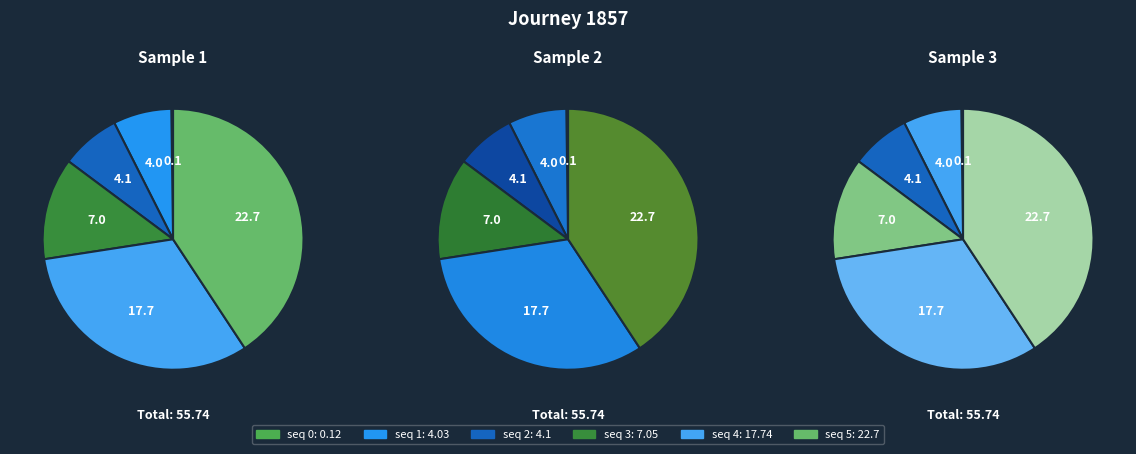

How many segments does this pie chart have?

6